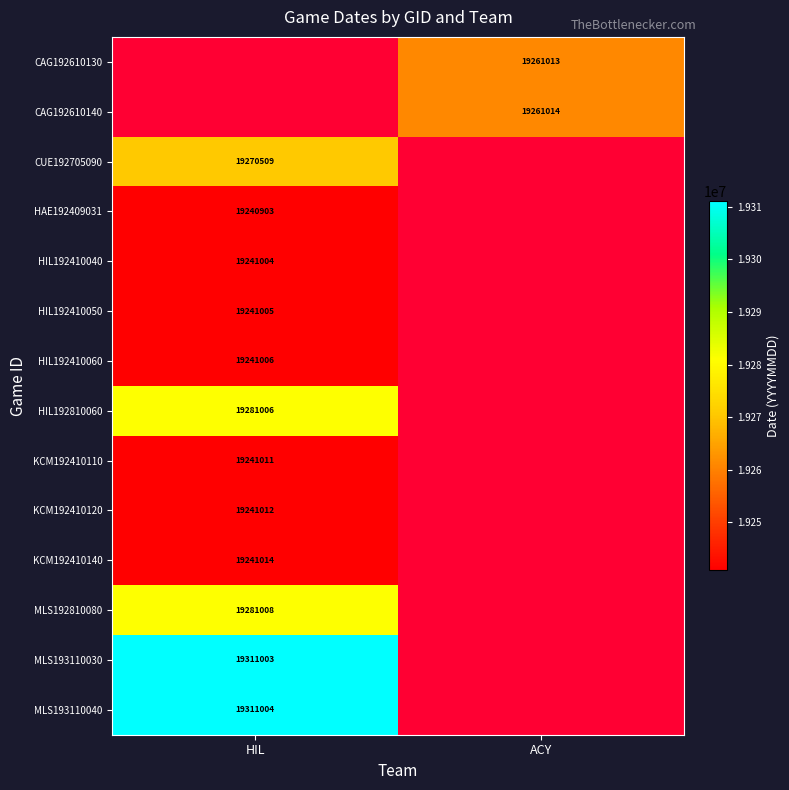

Is the value of KCM192410140 at HIL greater than the value of CUE192705090 at HIL?

No